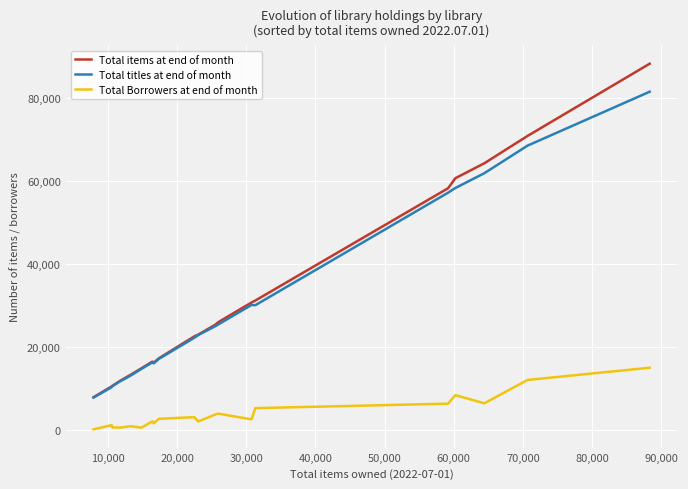

How many categories are shown in the chart?

20